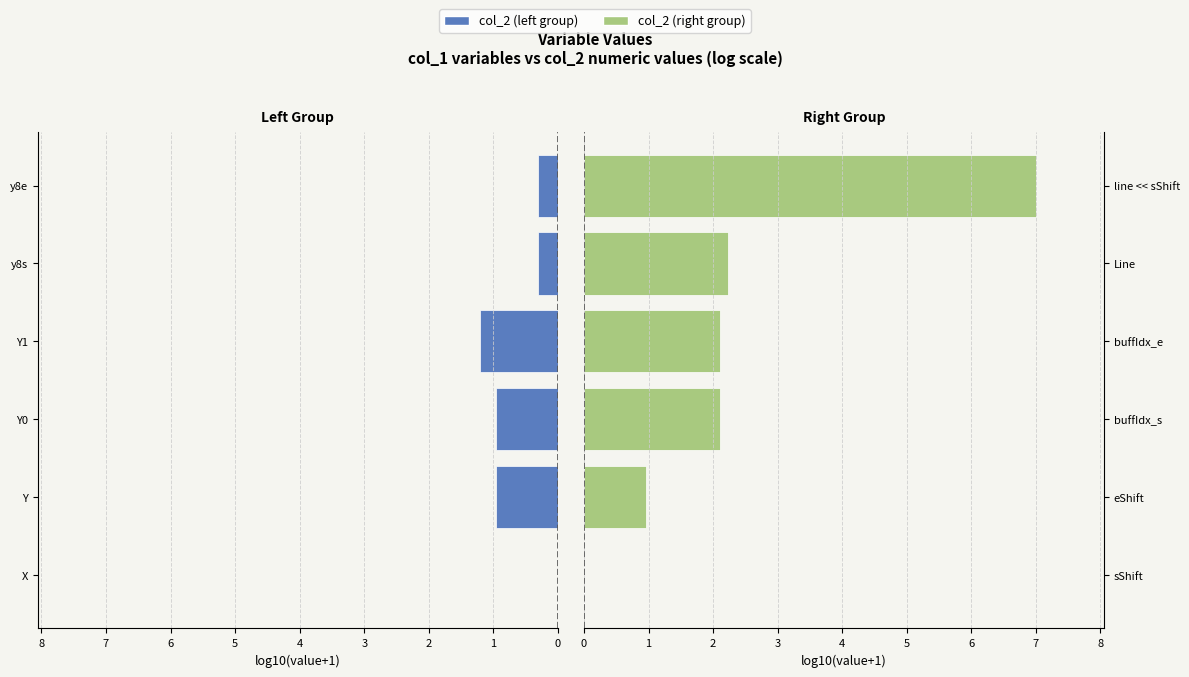

How many data points in col_2 (right group) are less than 2?

2